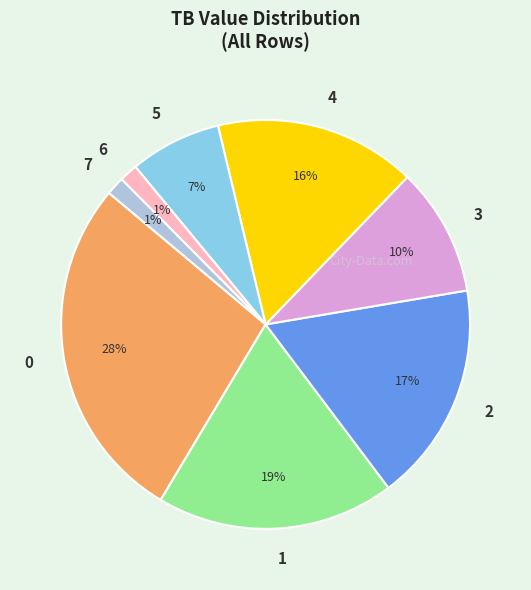

Count the number of slices in the pie.

8